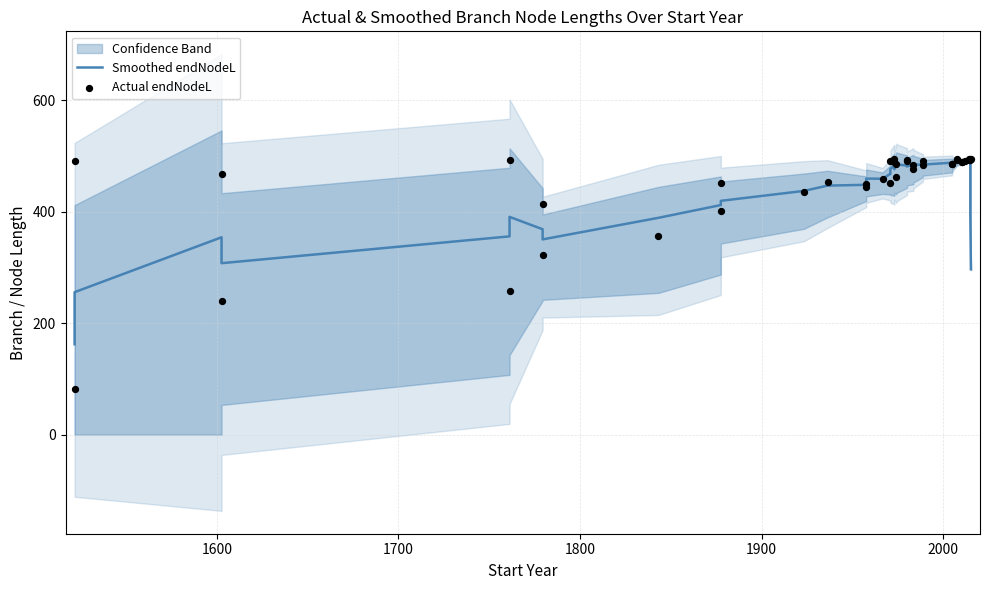

At how many categories does at least one series exceed 467?

27